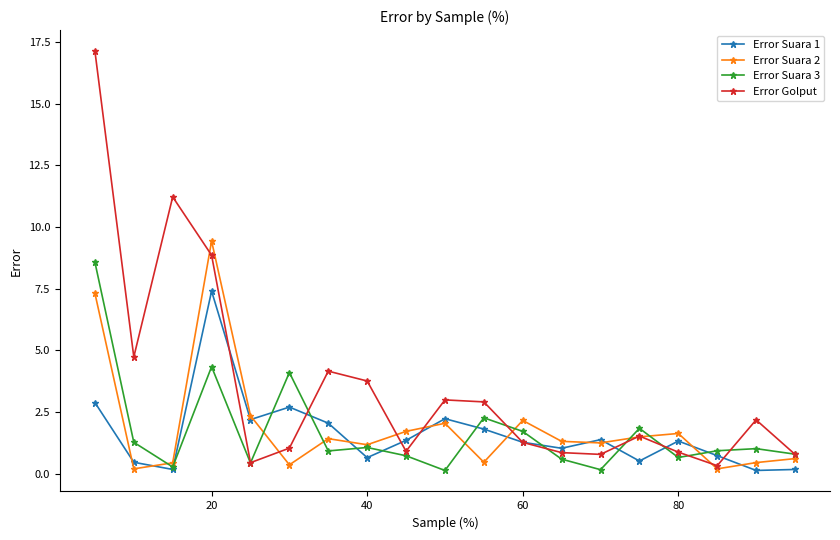

True or false: Error Golput has more than 2 points higher than both neighbors.

True